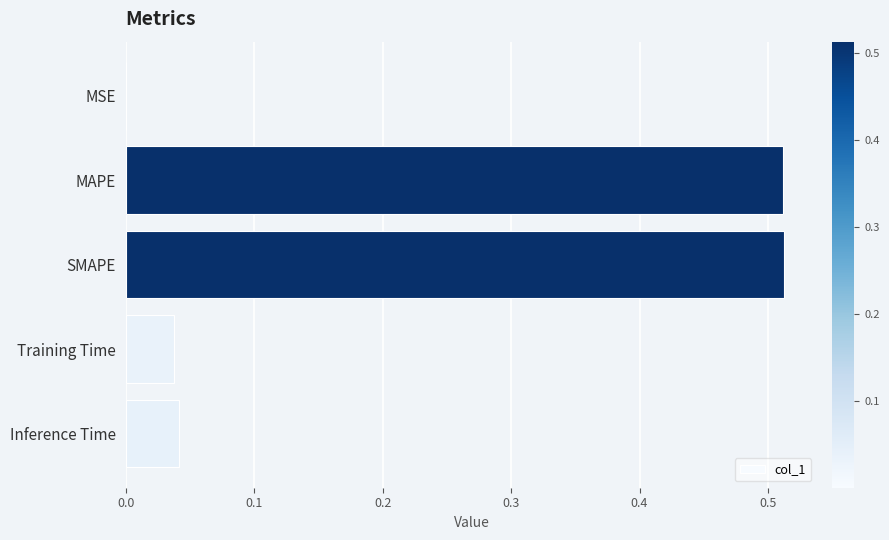

The value at MSE is 0.0. True or false?

True